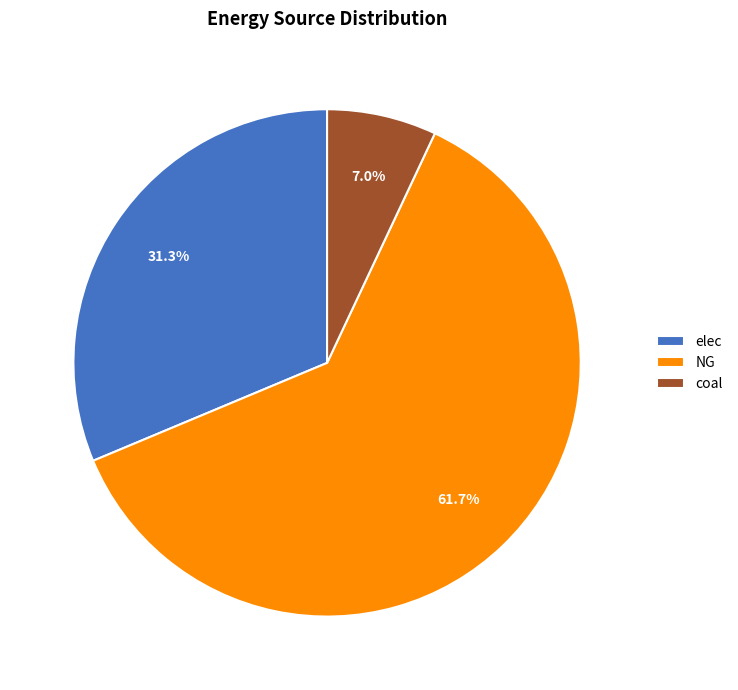

Does elec represent more than half of the total?

No